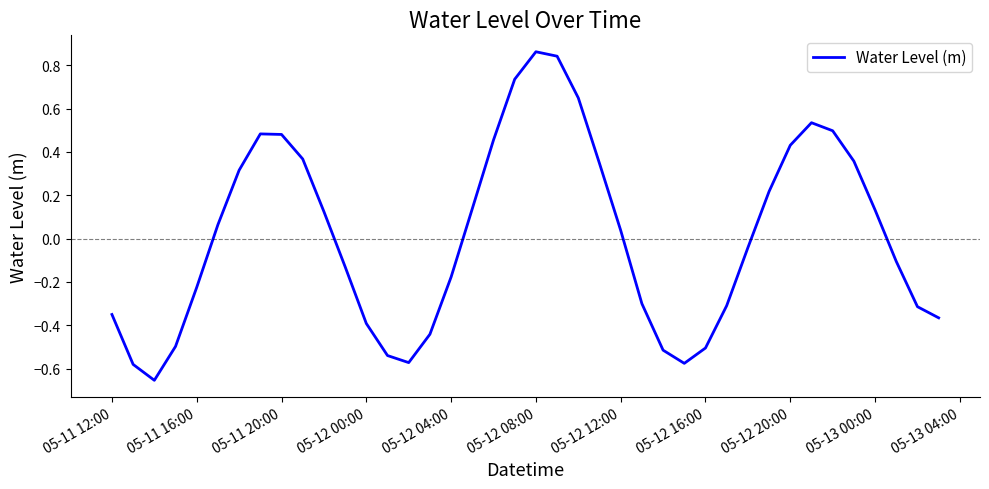

How many lines are shown in the chart?

1